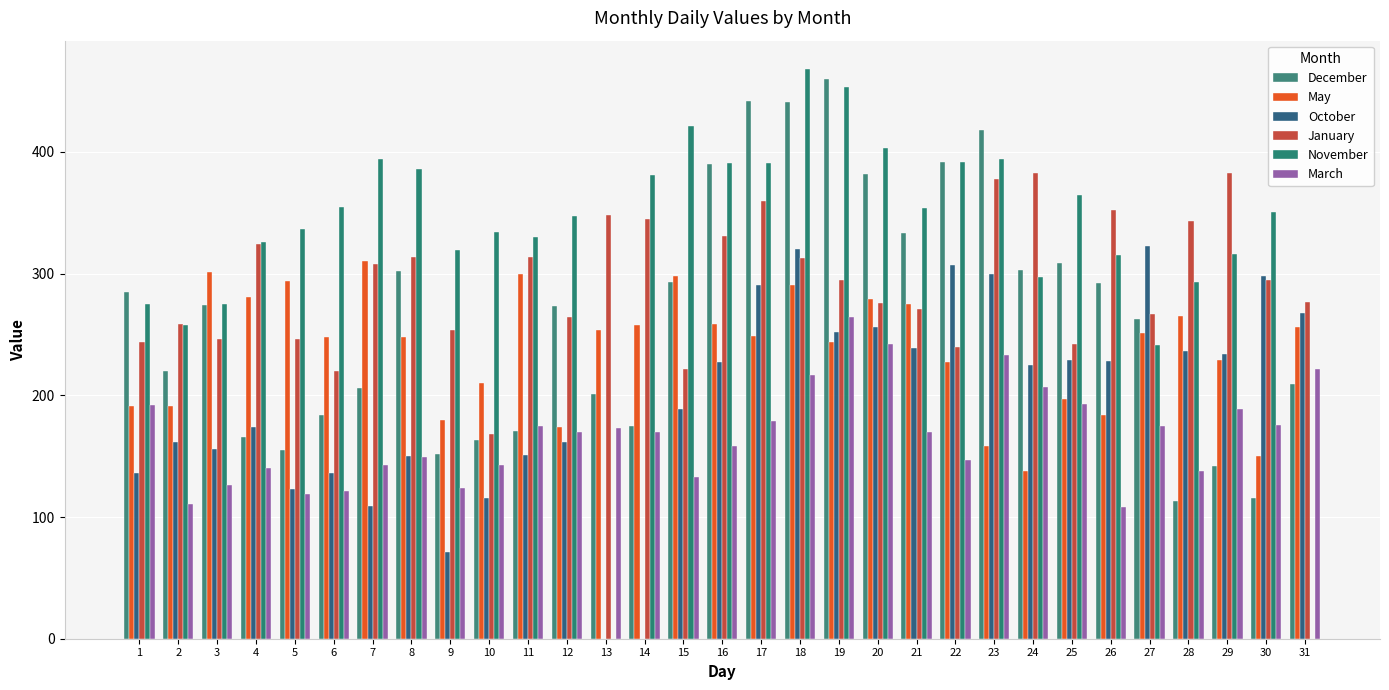

What is the difference between the November values at 26 and 21?

39.0